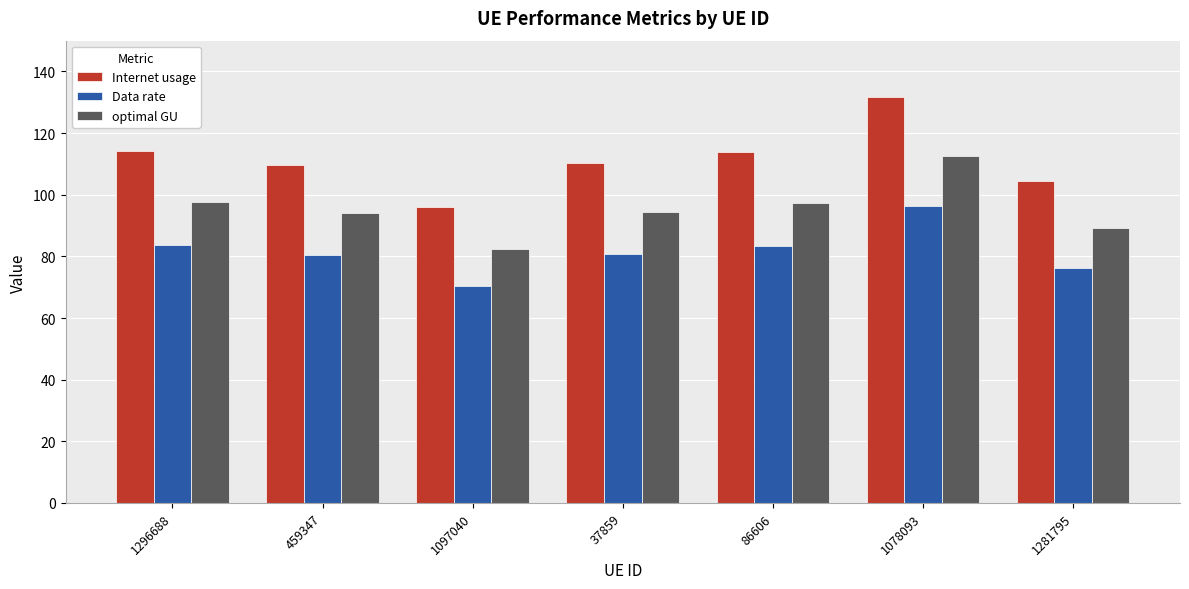

The value of optimal GU at 37859 is 35.3. True or false?

False